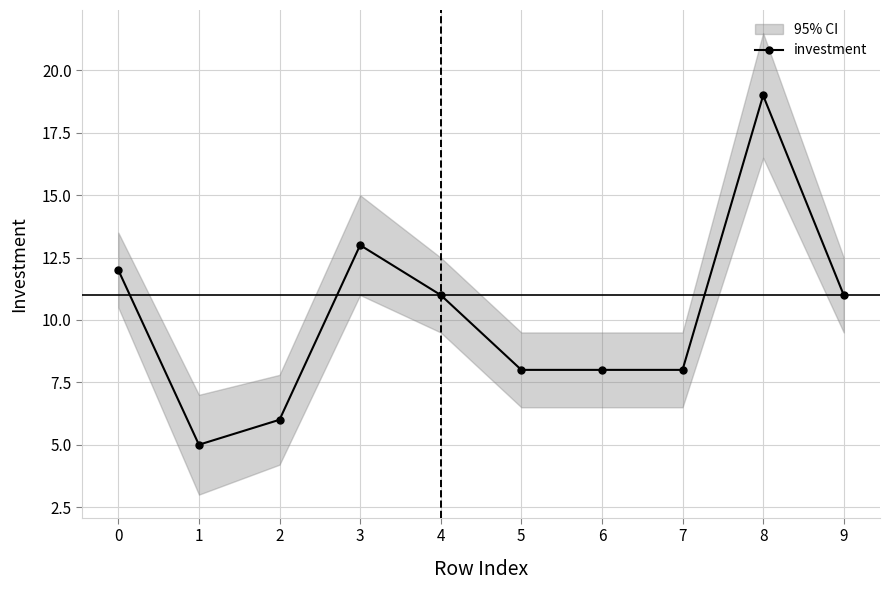

What is the difference between the values at 7 and 0?

4